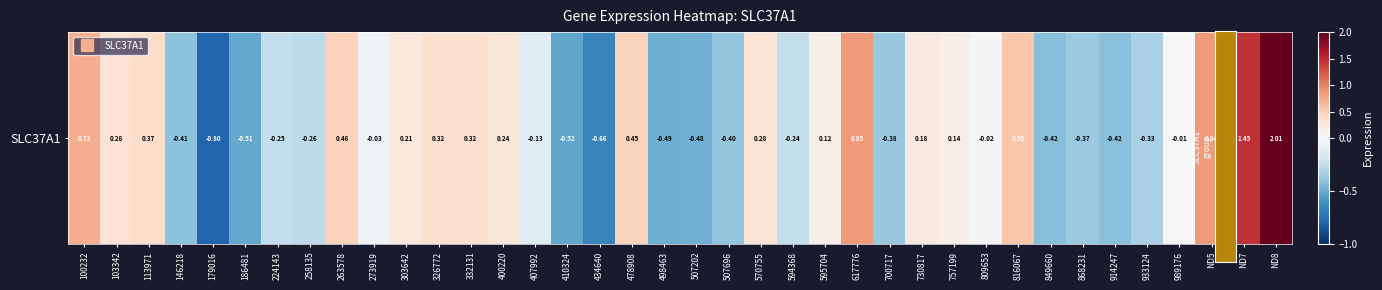

Rank the categories by value from lowest to highest.

179016, 434640, 410324, 186481, 498463, 507202, 849660, 914247, 146218, 507696, 700717, 868231, 933124, 258135, 224143, 594368, 407992, 273919, 809653, 989176, 595704, 757199, 730817, 303642, 400220, 570755, 103342, 326772, 332131, 113971, 478908, 263578, 816067, 100232, ND5, 617776, ND7, ND8